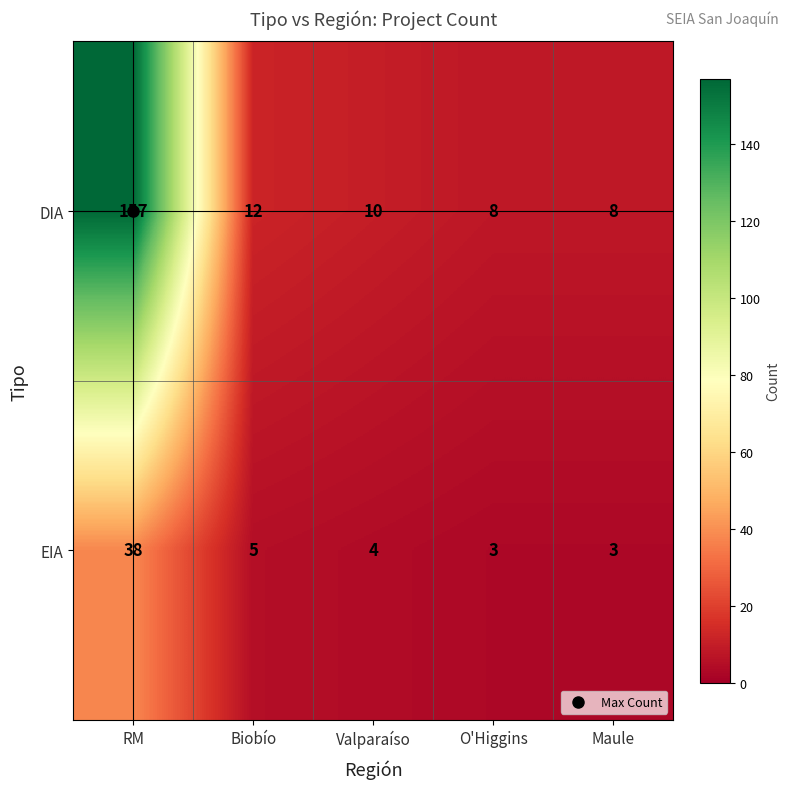

True or false: DIA has a value of 157 at RM.

True